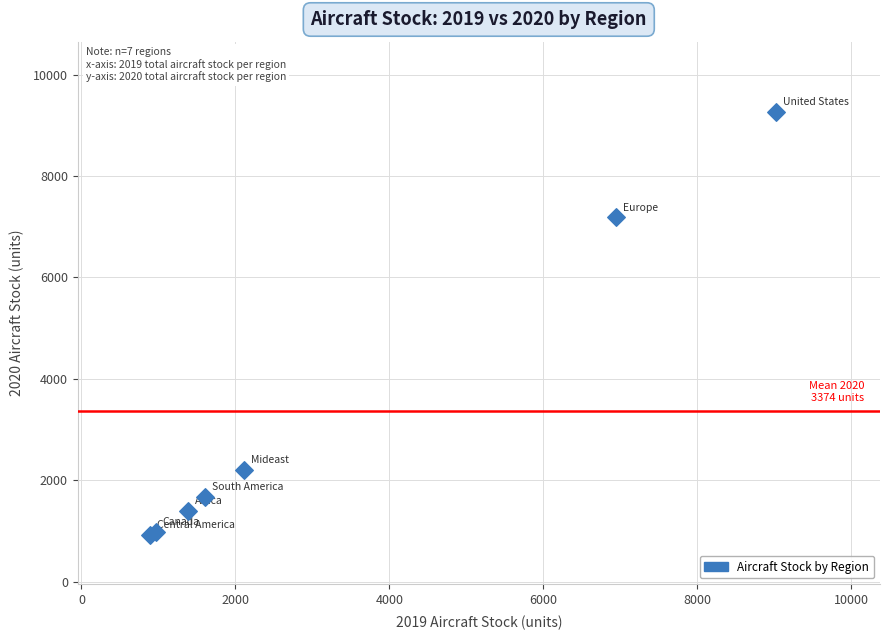

What Y value in the scatter plot is closest to 5095?

7183.4